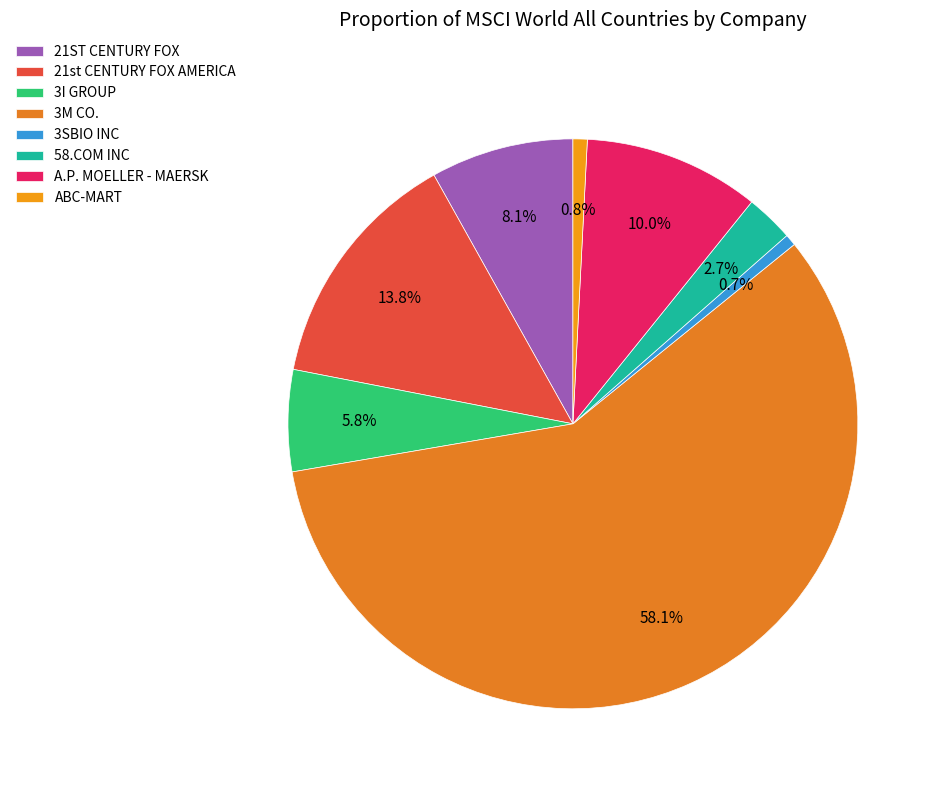

Which category has the biggest portion of the pie?

3M CO.